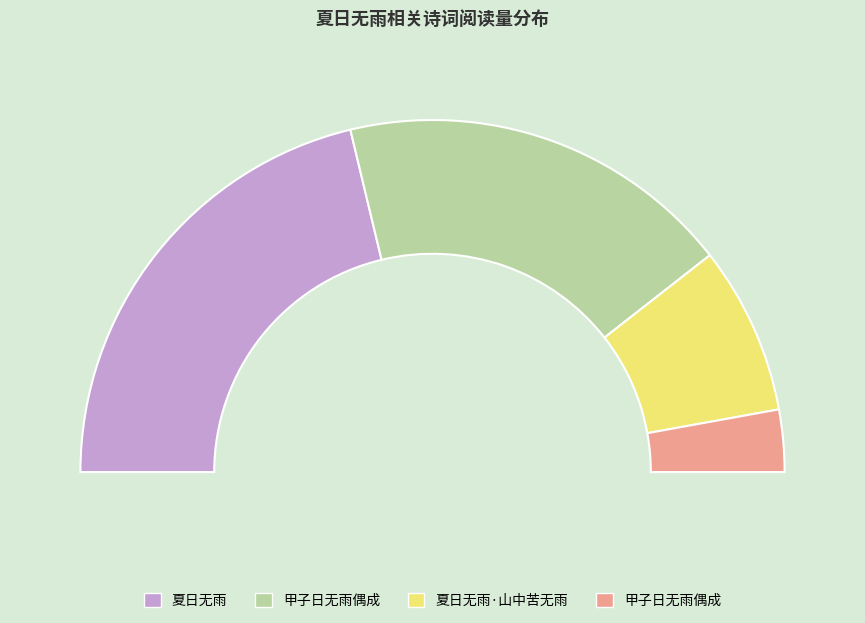

Rank the categories by value from lowest to highest.

甲子日无雨偶成, 夏日无雨·山中苦无雨, 甲子日无雨偶成, 夏日无雨